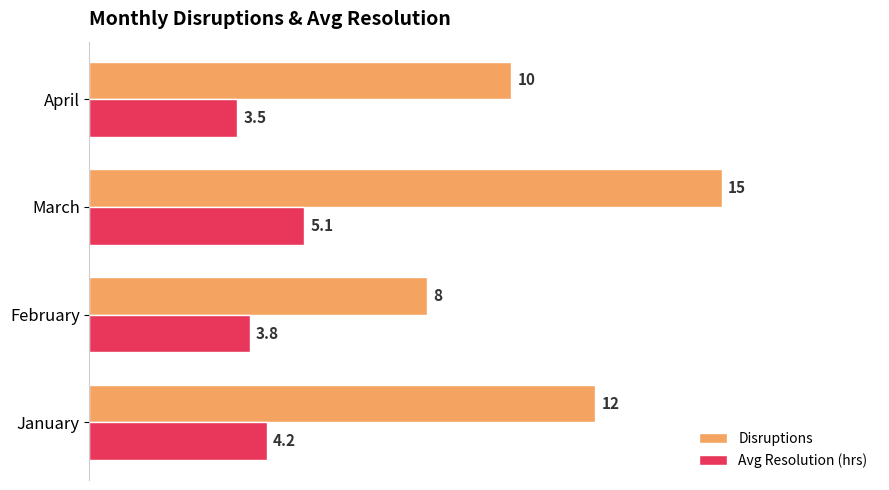

What is the greatest value displayed?

15.0